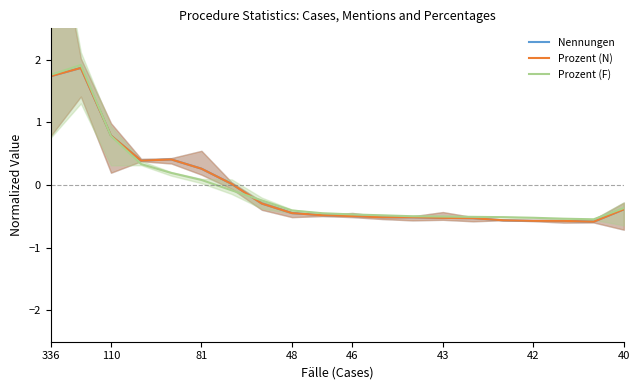

How many distinct data groups are displayed?

3